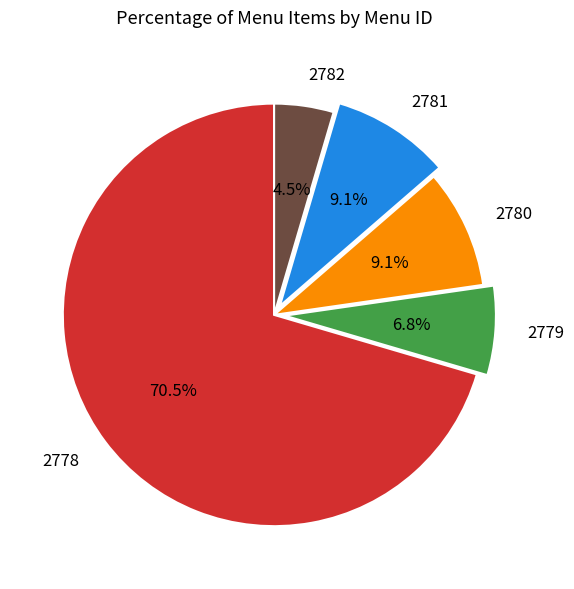

Which slice represents more than half of the pie?

2778